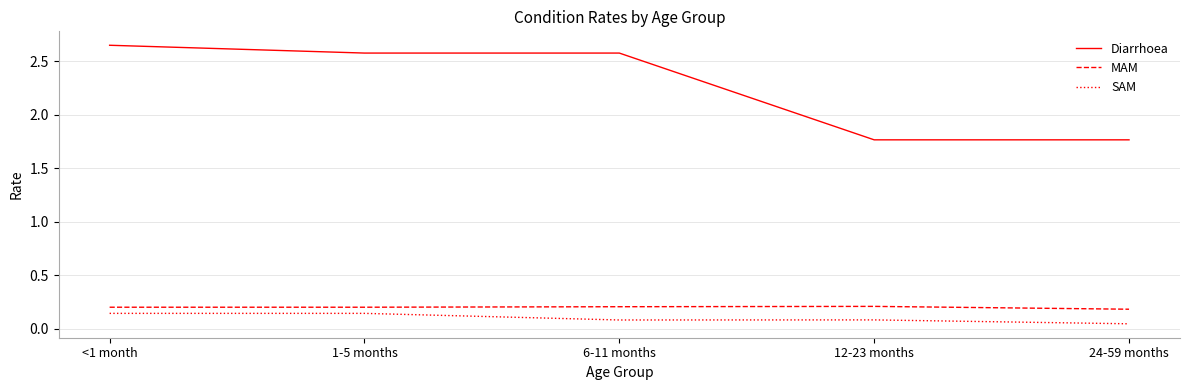

Which series has the widest spread of values?

Diarrhoea